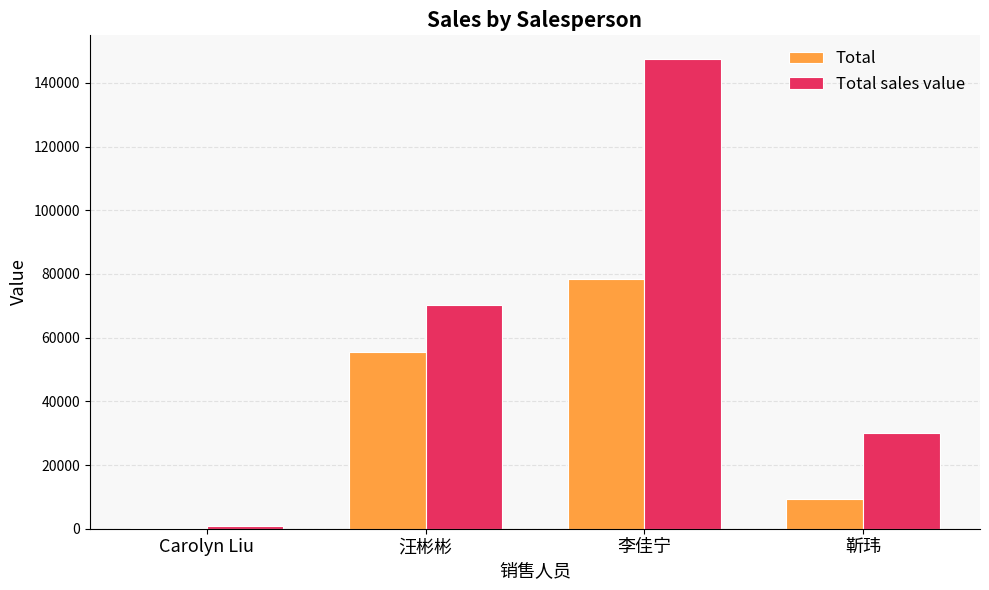

Which series changed the most between Carolyn Liu and 汪彬彬?

Total sales value